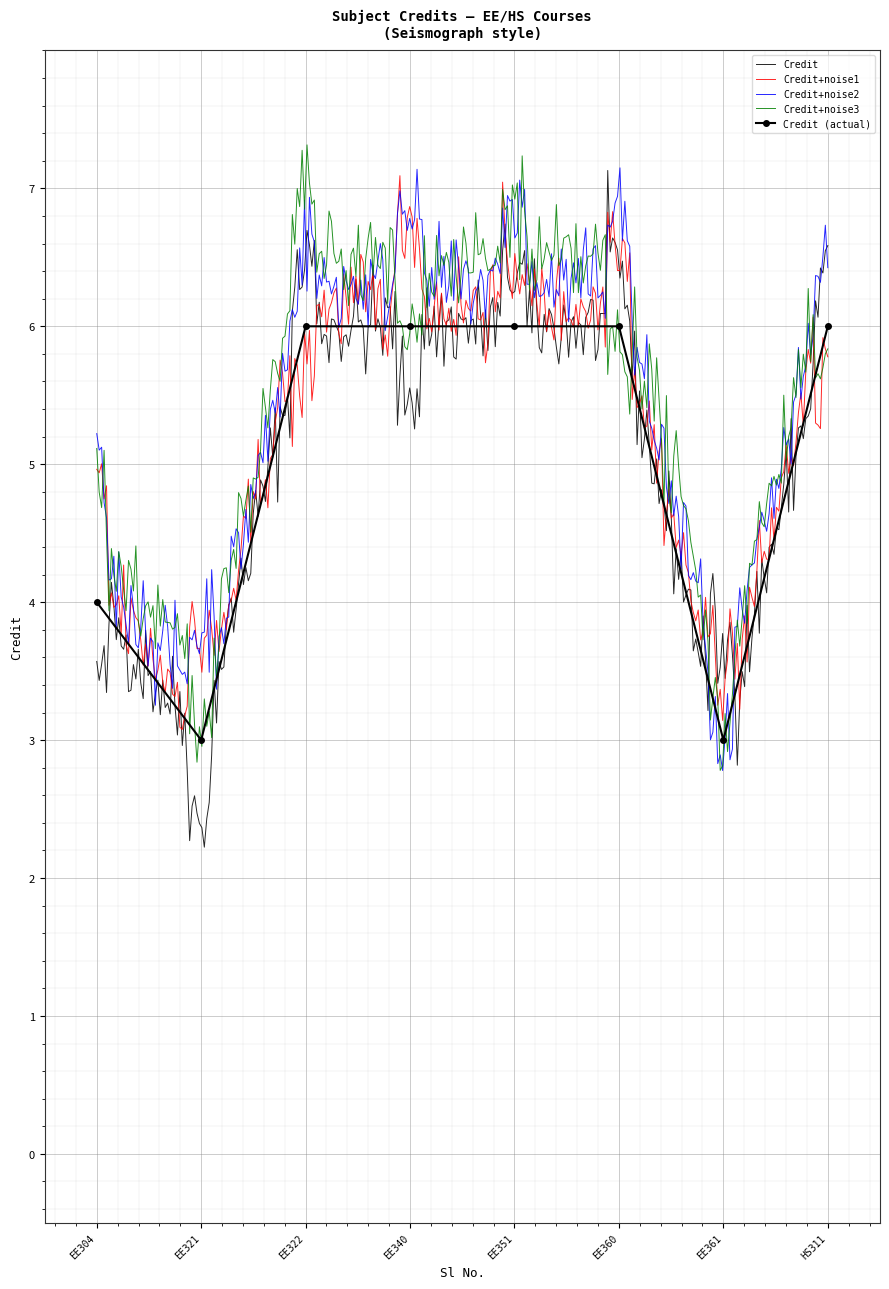

The value of Credit (actual) at EE322 is 6. True or false?

True